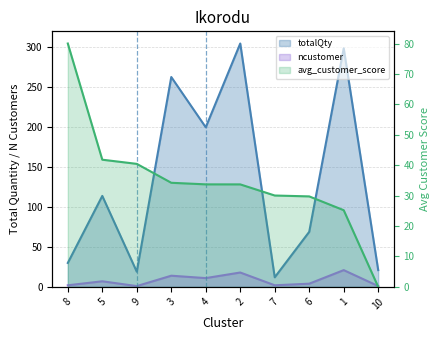

Rank the series at 2 from highest to lowest value.

totalQty, avg_customer_score, ncustomer